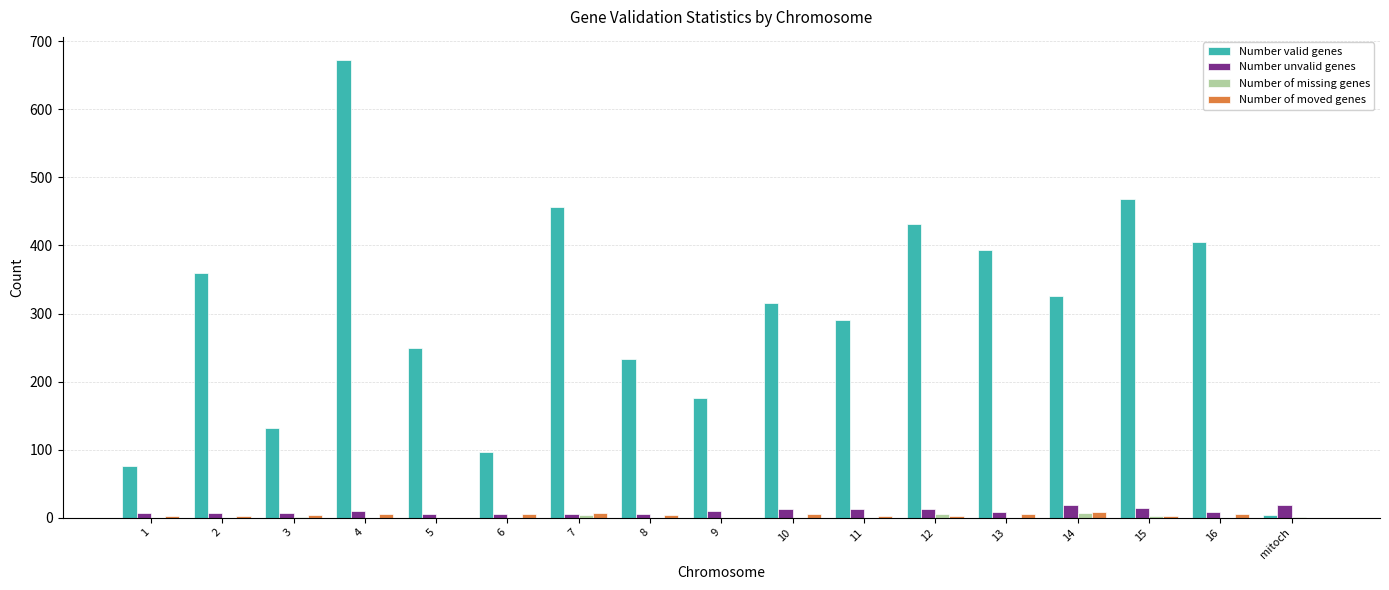

The Number of moved genes series shows 5 at 13. True or false?

True